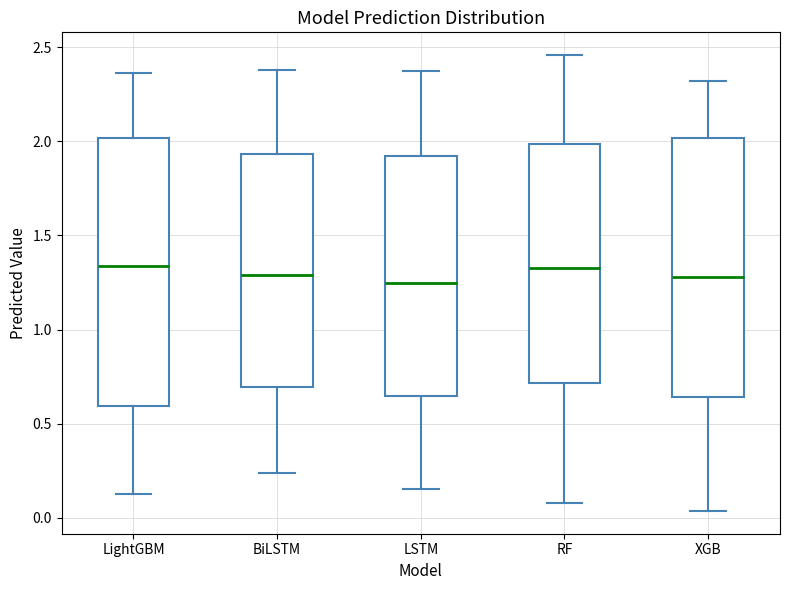

Reading left to right, transcribe this box plot: for each box, give where its median line is, the range the box spans, and where its two whiskers end, as read against the y-axis. The values are not printed on the chart, so give them approximately, as read against the axis.

LightGBM: median 1.35, box 0.60 to 2.00, whiskers 0.10 to 2.35
BiLSTM: median 1.30, box 0.70 to 1.95, whiskers 0.25 to 2.40
LSTM: median 1.25, box 0.65 to 1.90, whiskers 0.15 to 2.40
RF: median 1.35, box 0.70 to 2.00, whiskers 0.10 to 2.45
XGB: median 1.30, box 0.65 to 2.00, whiskers 0.05 to 2.30